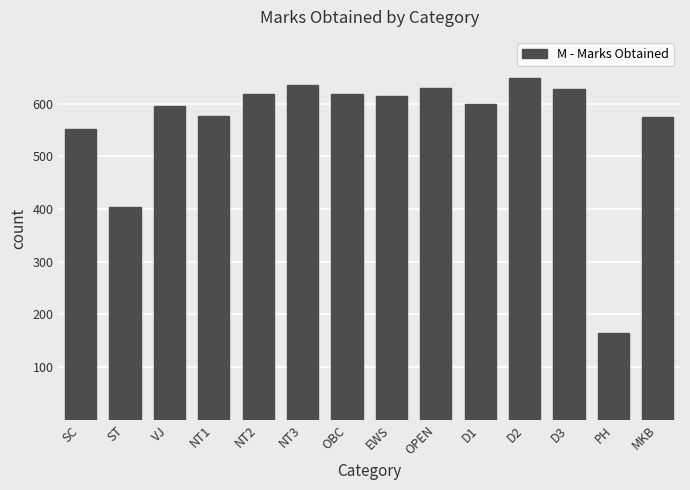

What is the approximate value at NT2, to the nearest 10?

620